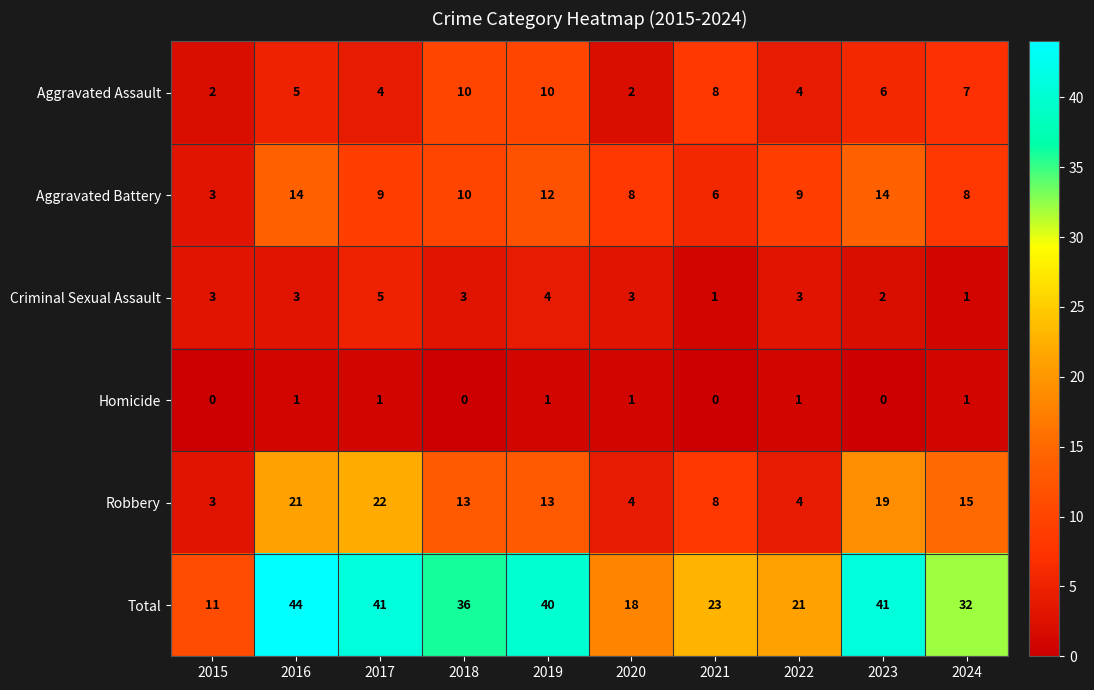

Which series has the largest range (max minus min)?

Total